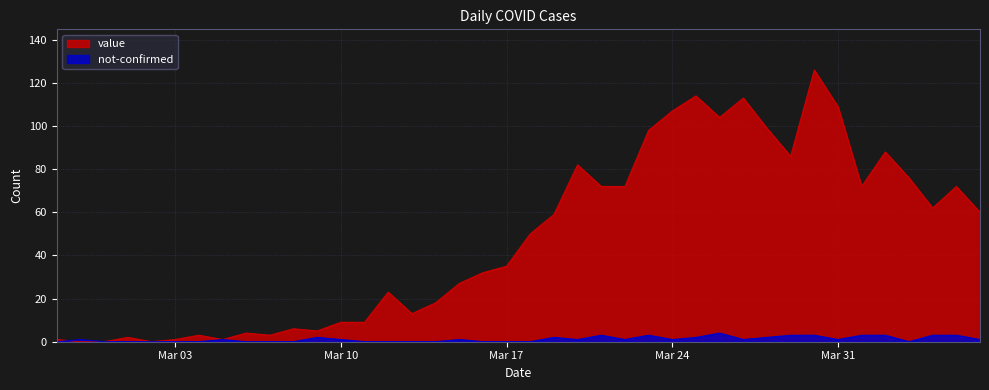

Rank the series by their maximum value, from lowest to highest.

not-confirmed, value